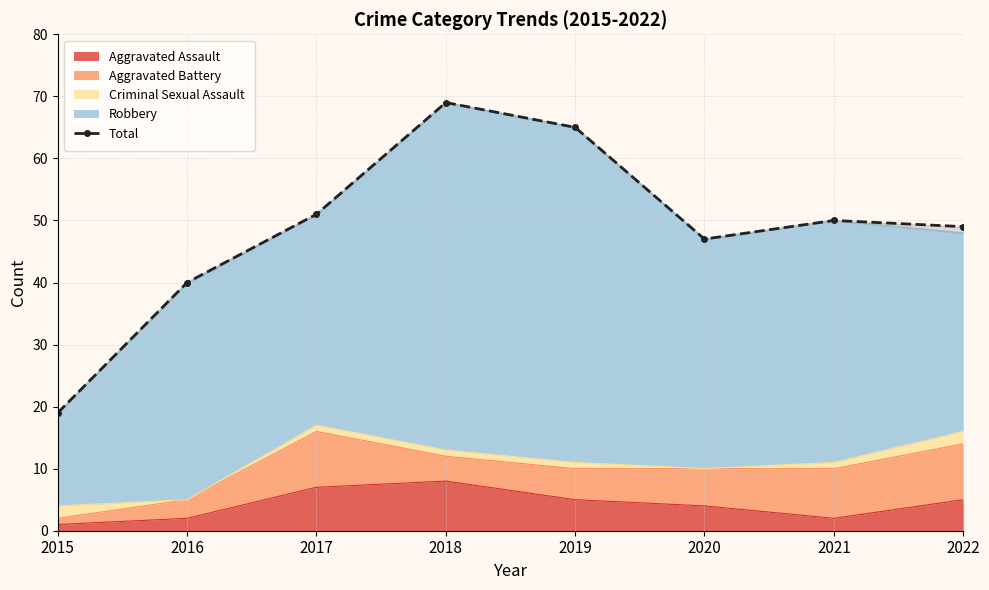

What is the change in value from 2018 to 2021?

-19